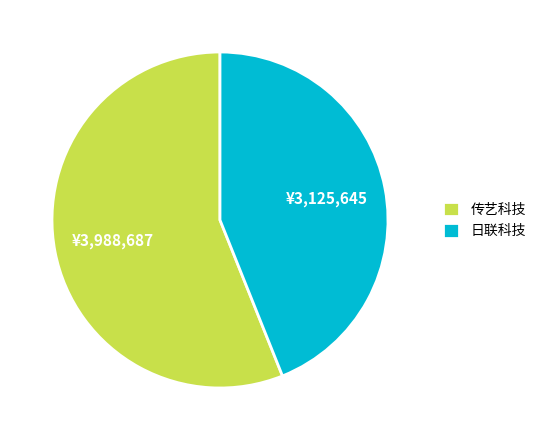

What is the largest slice in the pie chart?

传艺科技